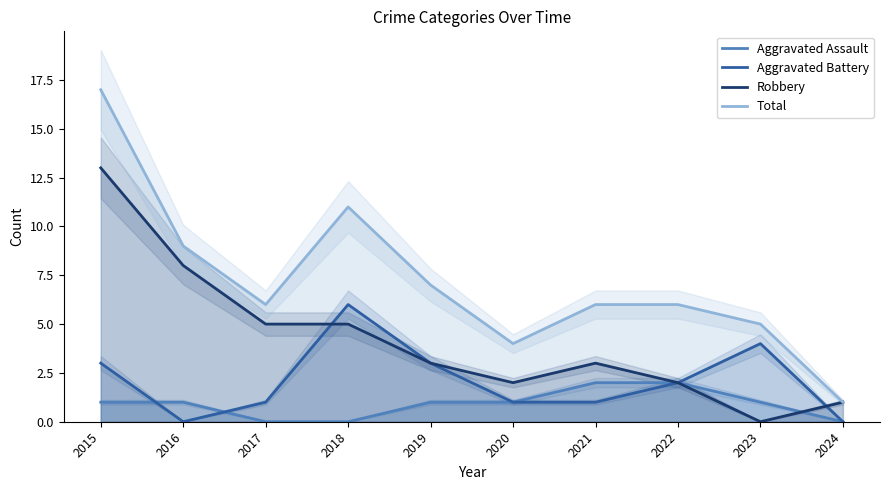

At which label is Total closest to 9?

2016